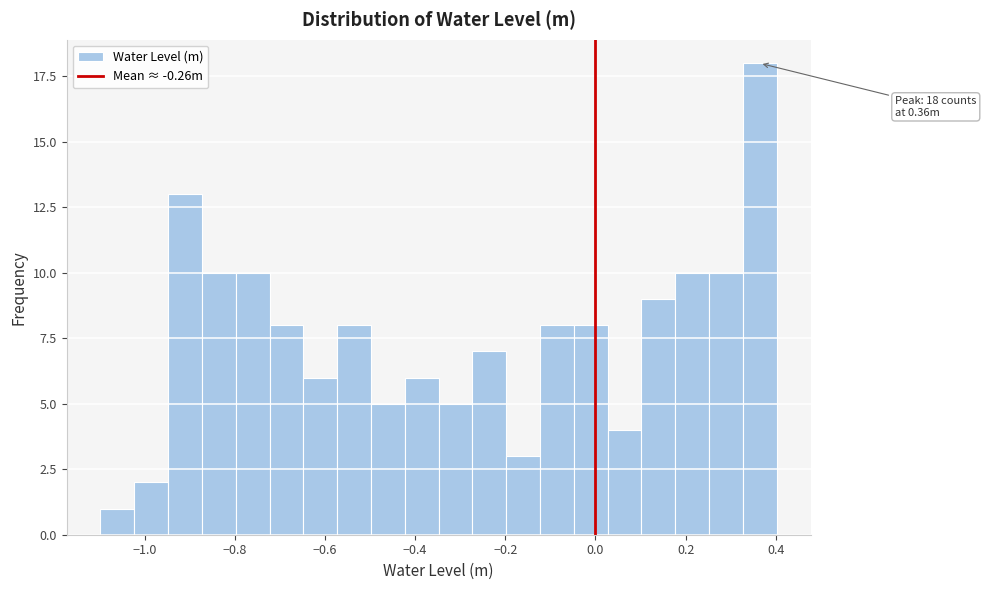

Read against the x-axis, roughly where is the centre of the tallest bar?

0.36